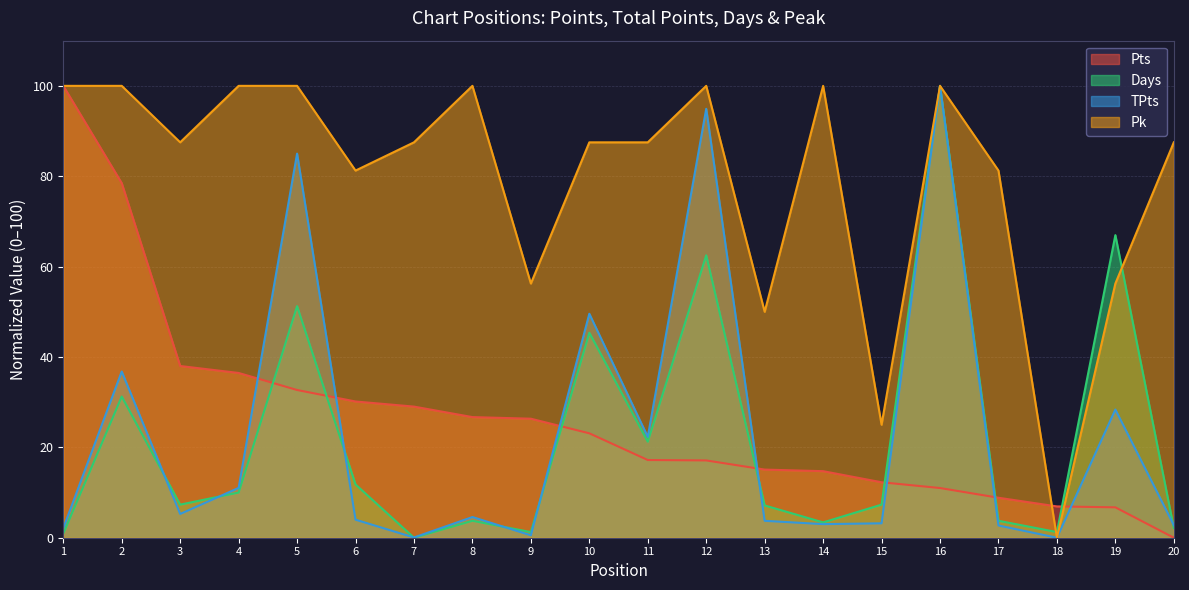

How many values in the Pts series are below 23?

10